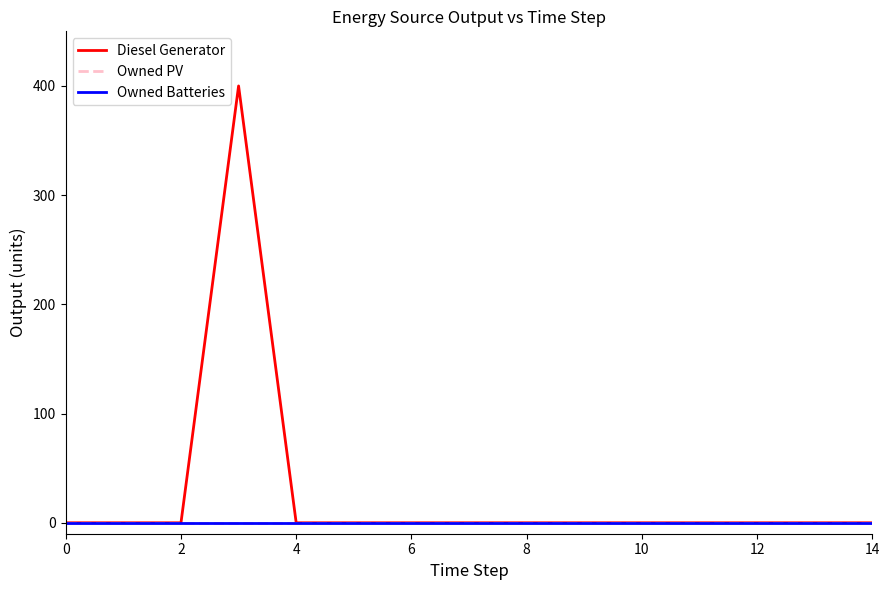

Does the chart have visible grid lines?

No